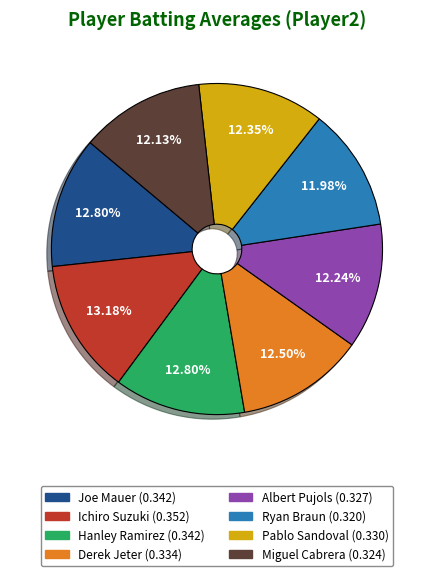

True or false: Pablo Sandoval accounts for 12% of the total.

True